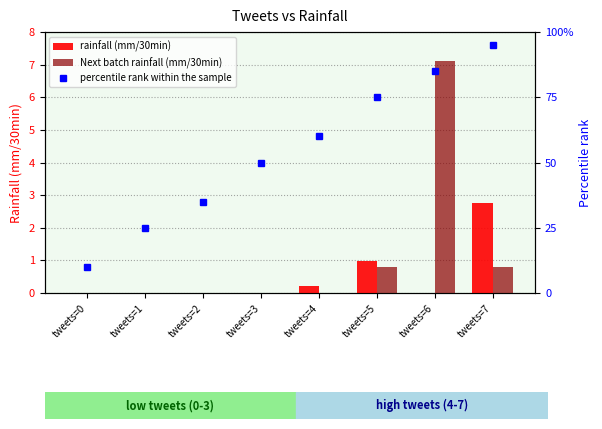

What are all the series names shown in the legend?

rainfall (mm/30min), Next batch rainfall (mm/30min), percentile rank within the sample